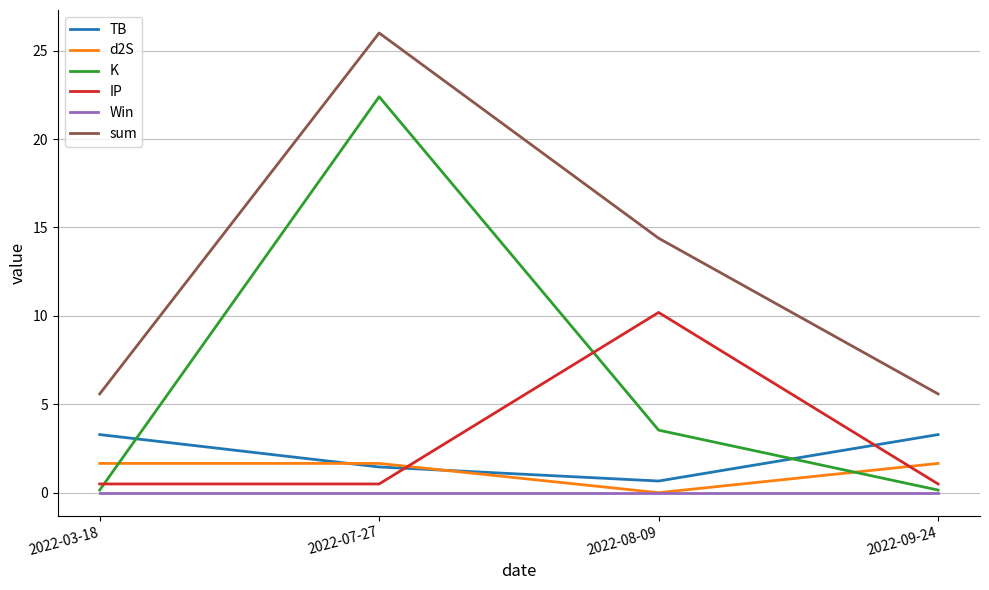

True or false: IP has more than 0 points higher than both neighbors.

True